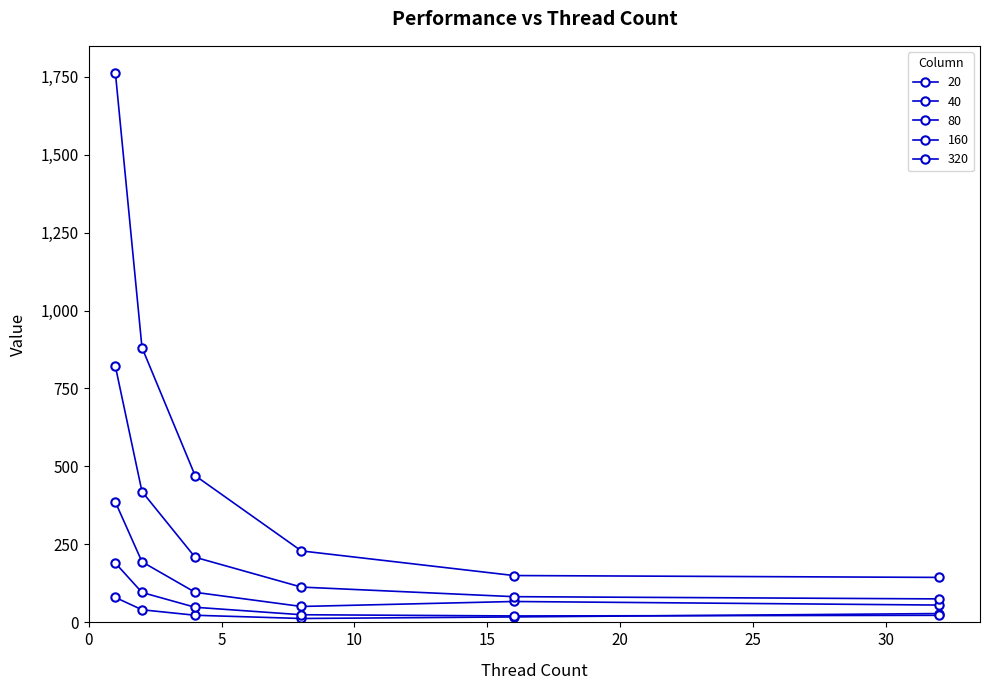

How many lines are shown in the chart?

5